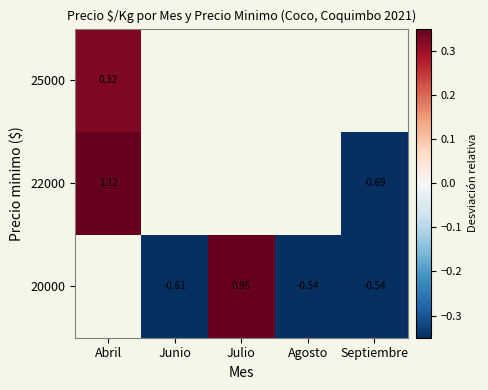

Is the value of 20000 at Junio greater than the value of 25000 at Abril?

No